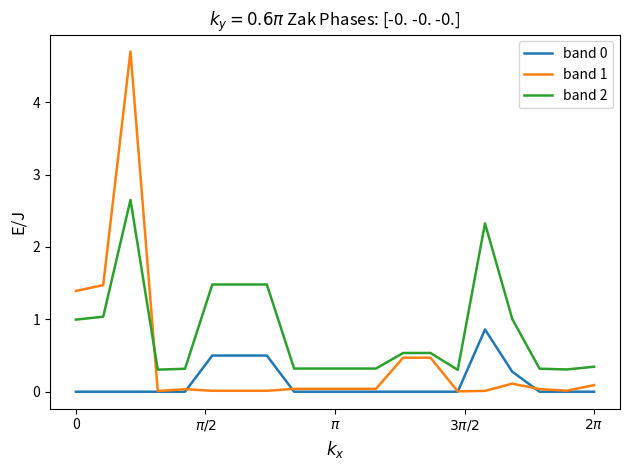

What is the maximum value for band 1?

4.7